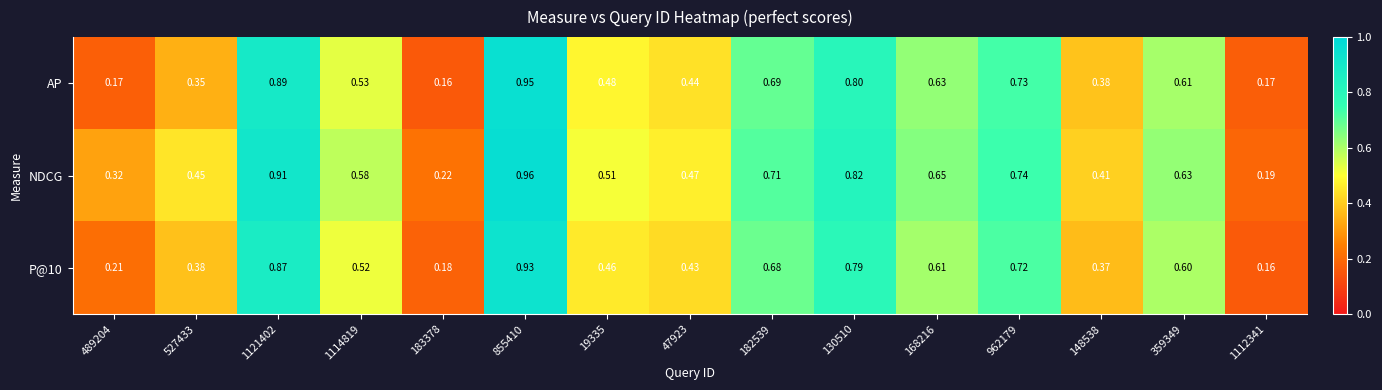

Between 527433 and 1114819, which series saw the biggest shift?

AP